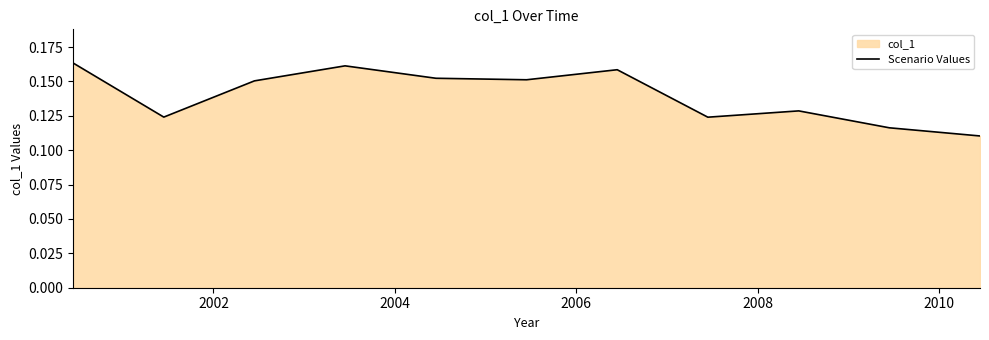

What is the difference between the maximum and minimum values?

0.1